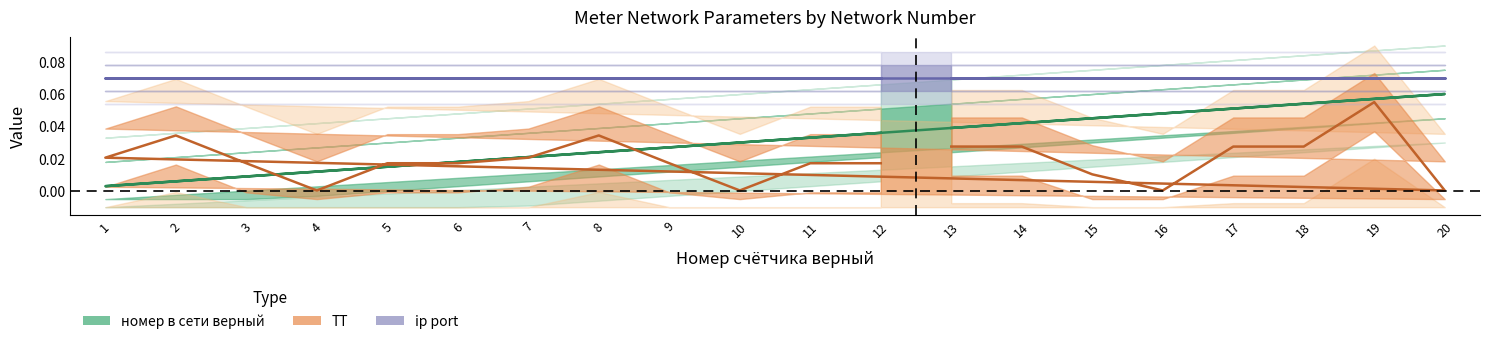

What is the label of the 7th point from the left?

19